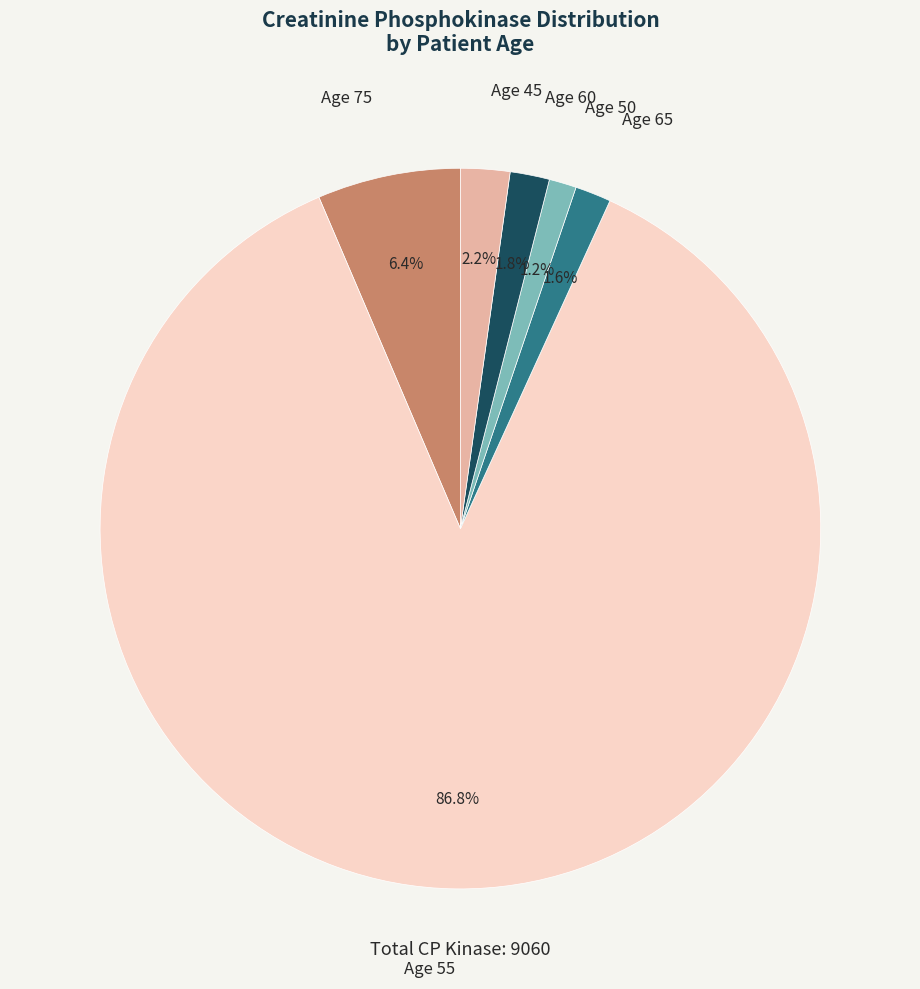

To the nearest percent, what is the average slice percentage?

17%